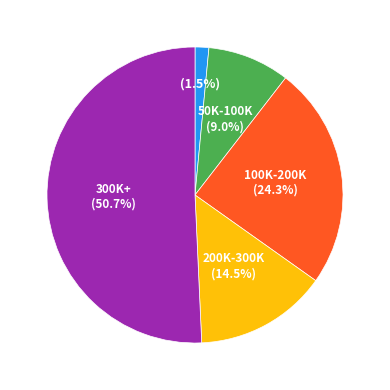

Is there any slice that represents more than half of the pie?

Yes